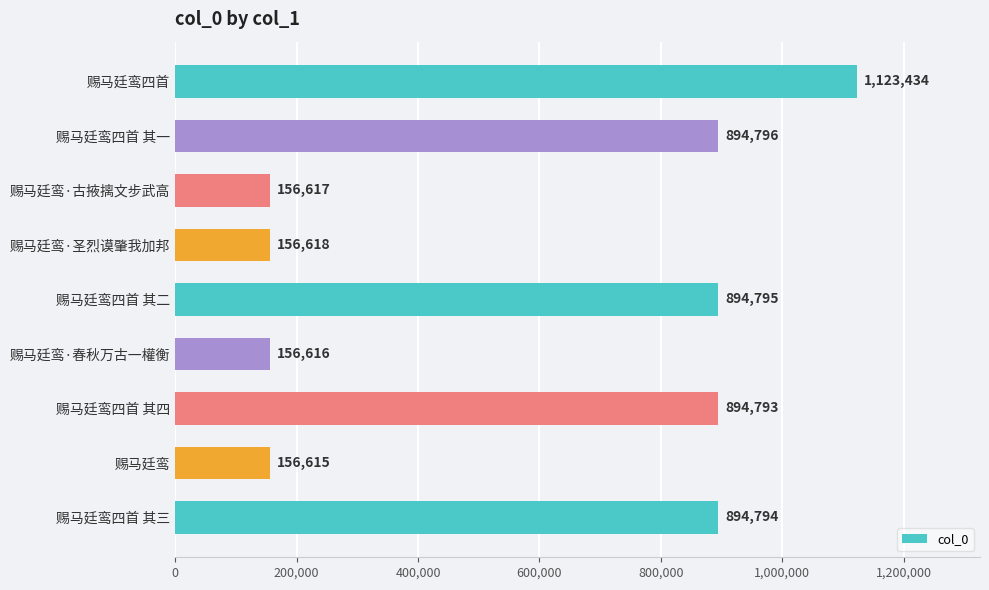

What is the difference between the maximum and minimum values?

966819